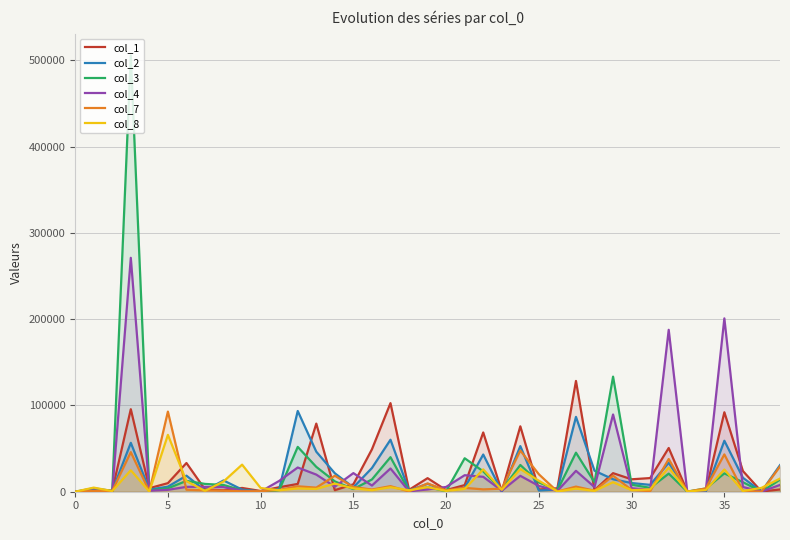

What is the greatest value displayed?

505670